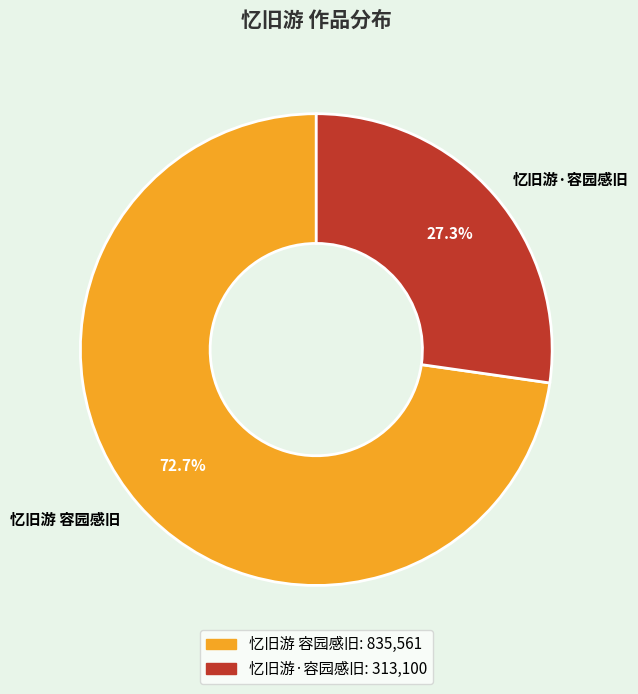

To the nearest percent, what is the difference between the largest and smallest slice percentages?

45%